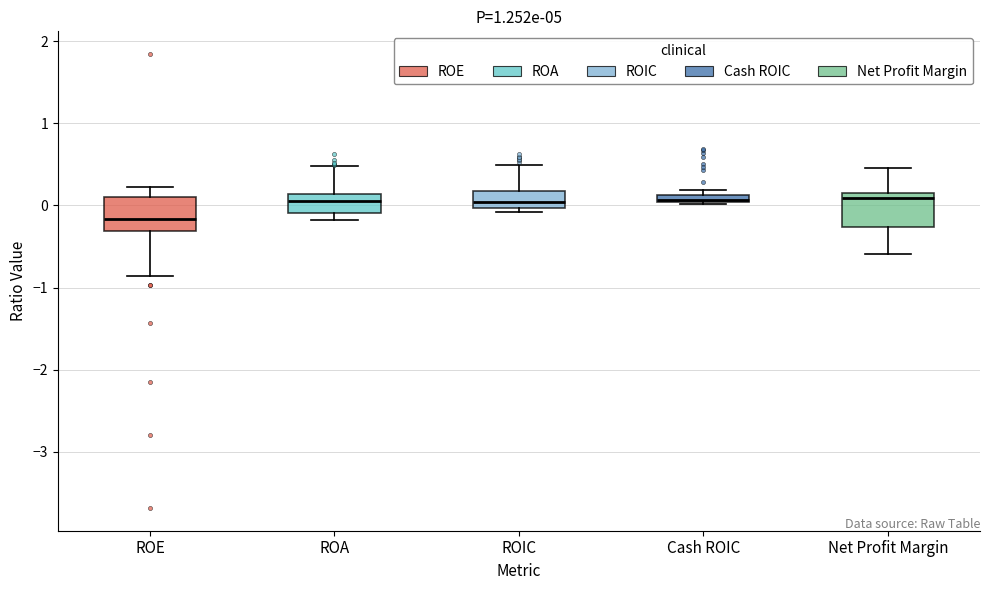

Where does the upper whisker of the box for ROIC end on the y-axis? The values are not printed on the chart, so give them approximately, as read against the axis.

0.5